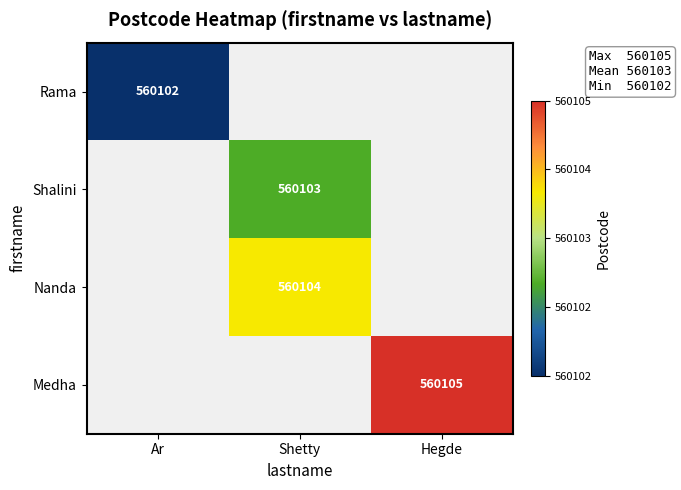

Is it true that Rama equals 560102 at Ar?

True